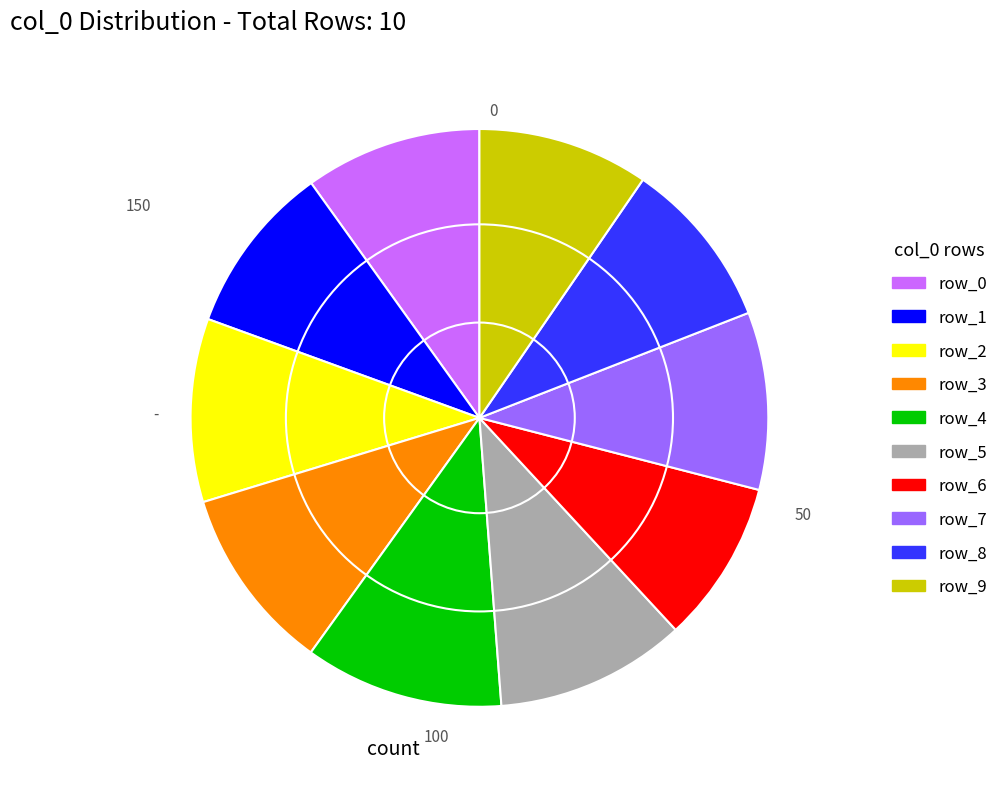

Is there any slice that represents more than half of the pie?

No